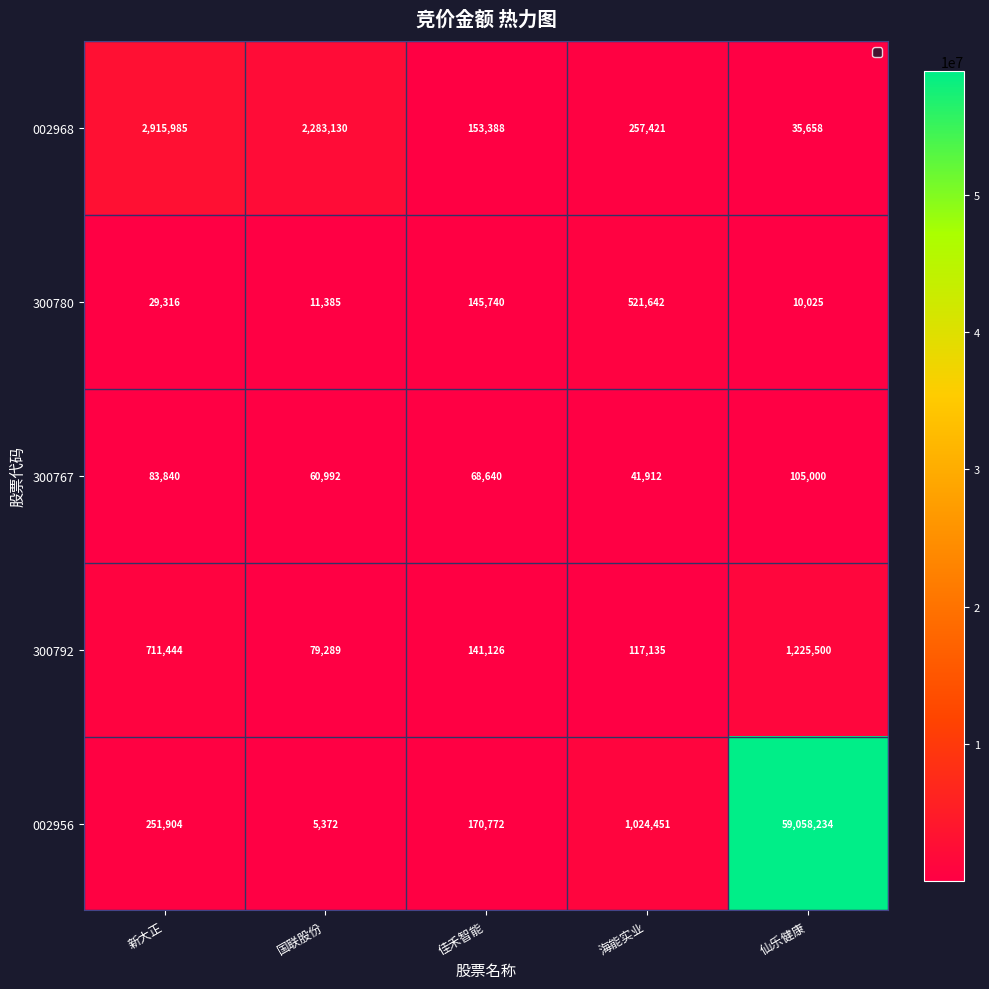

At how many categories does at least one series exceed 39614978?

1